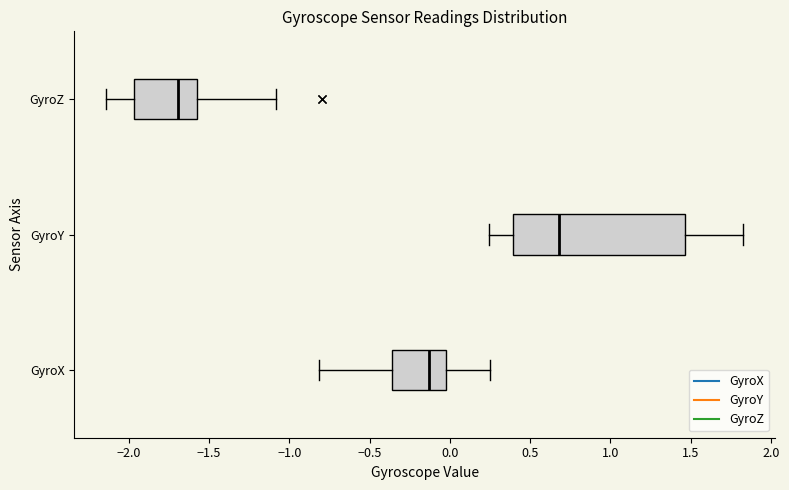

Comparing the boxes themselves (not the whiskers), which one is the widest?

GyroY